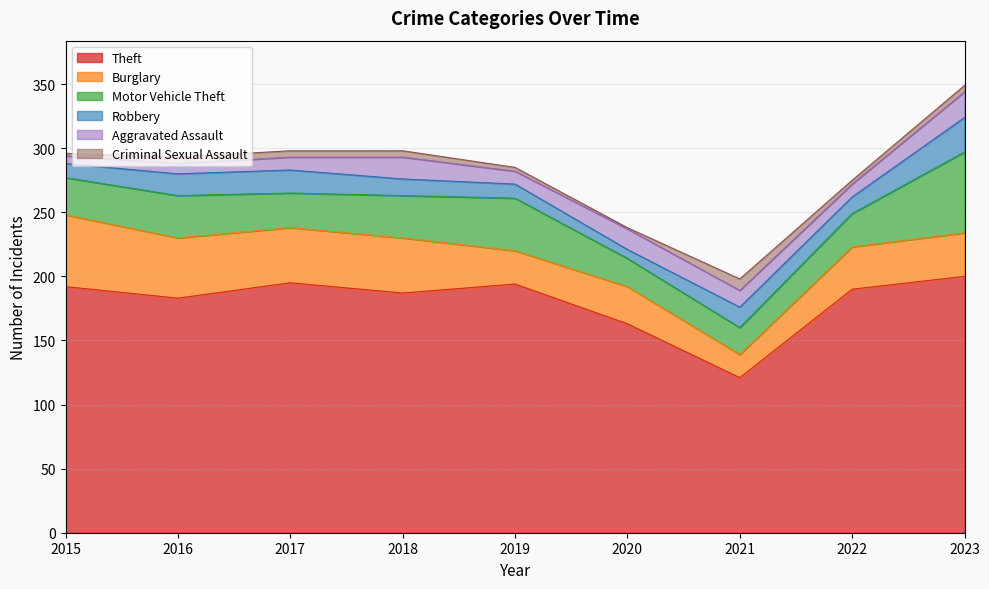

What is the difference between the maximum and minimum values in the Motor Vehicle Theft series?

42